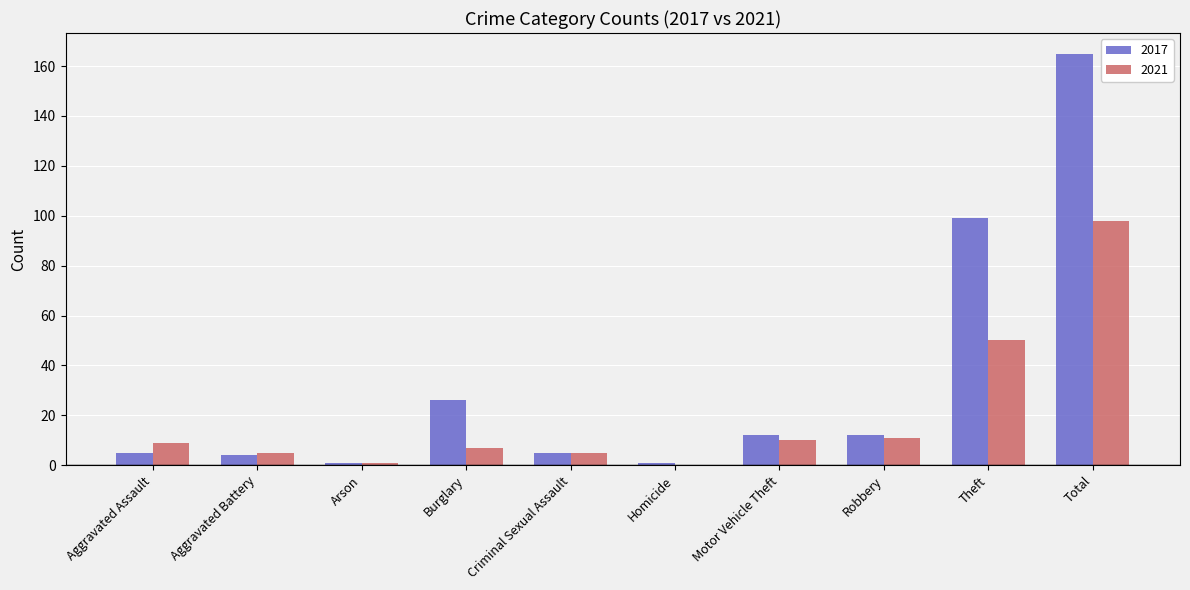

What is the sum of all 2017 values?

330